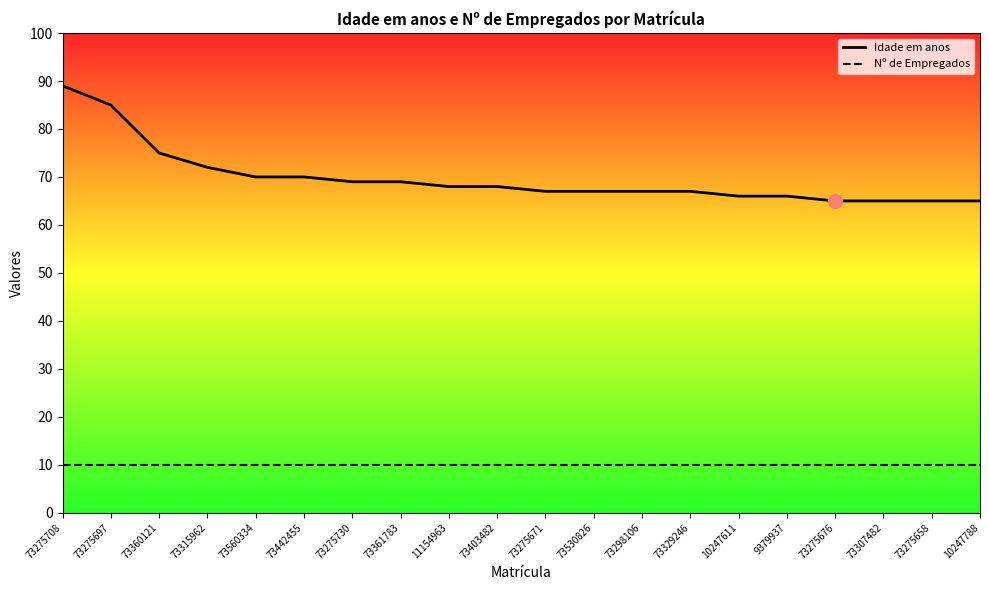

What is the difference between the Idade em anos values at 11154963 and 73275676?

3